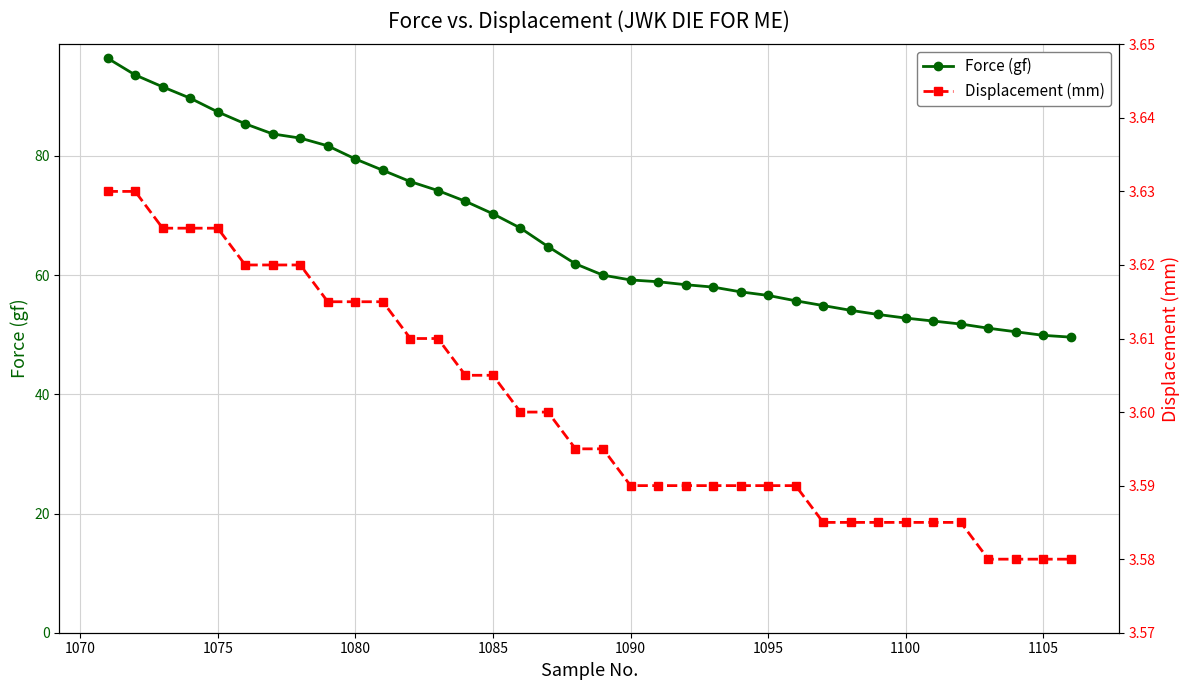

Which series has the widest spread of values?

Force (gf)